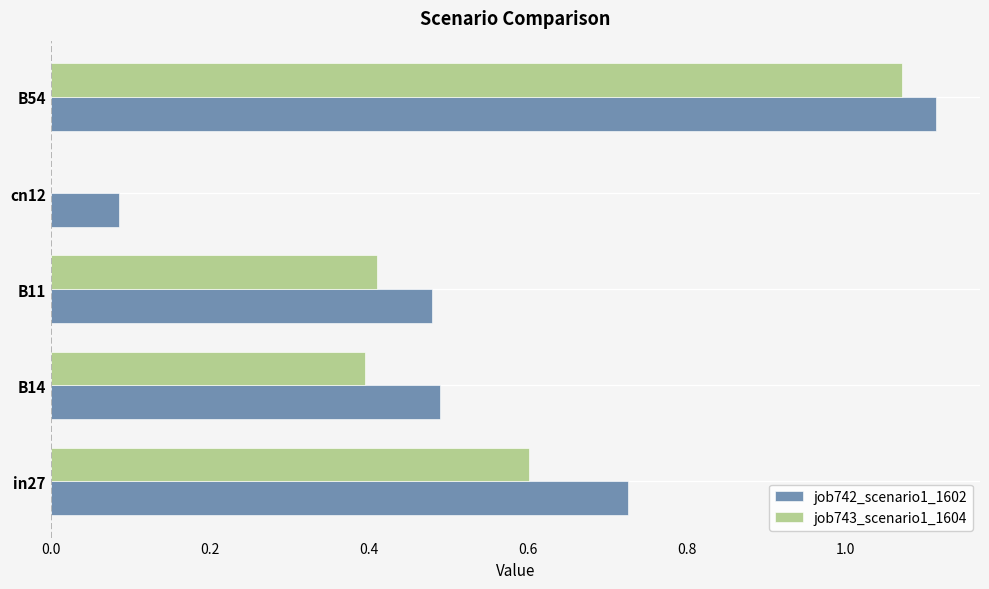

Count the number of data series in this chart.

2